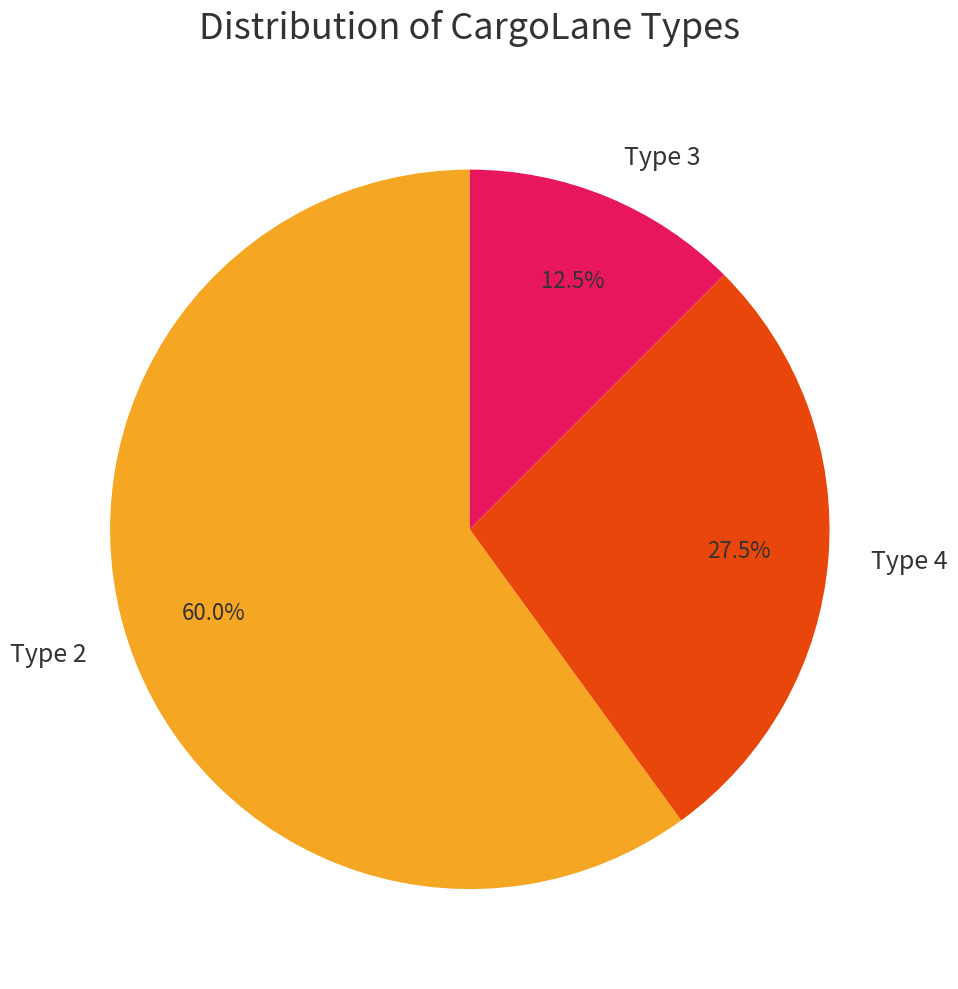

What is the largest slice in the pie chart?

Type 2